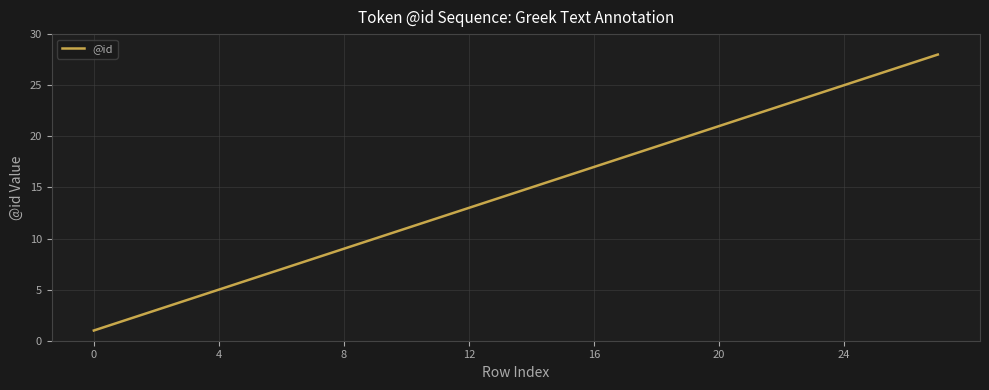

What is the greatest value displayed?

28